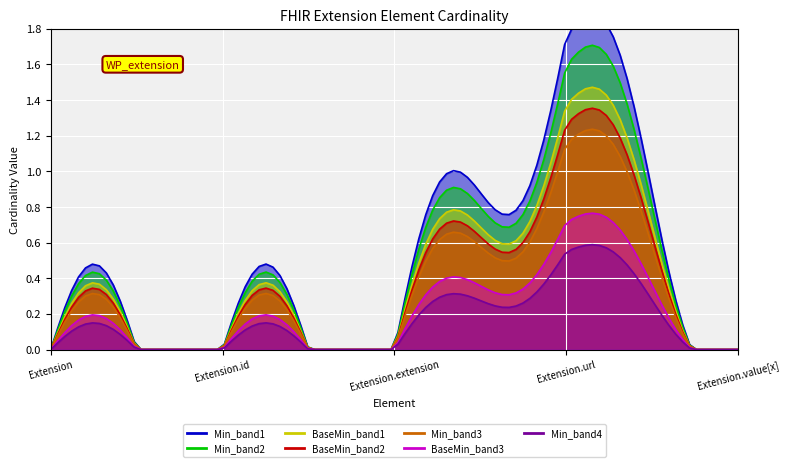

At which category is the sum across all series the highest?

Extension.url